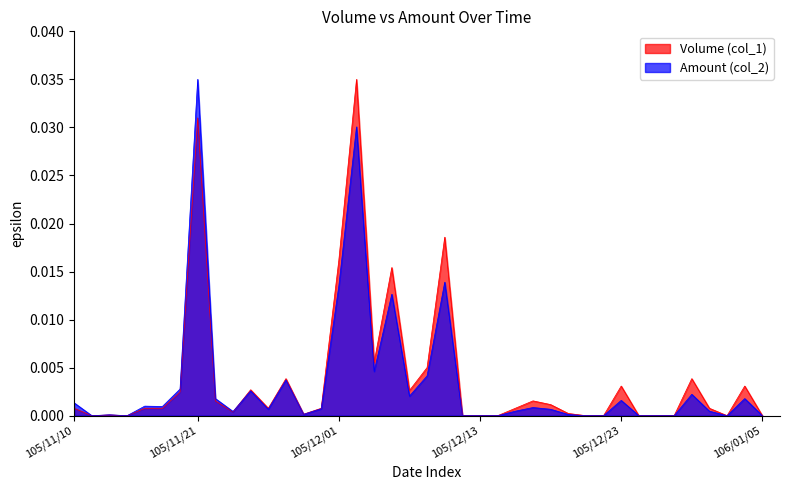

Which category has the lowest value in the Amount (col_2) series?

105/11/11